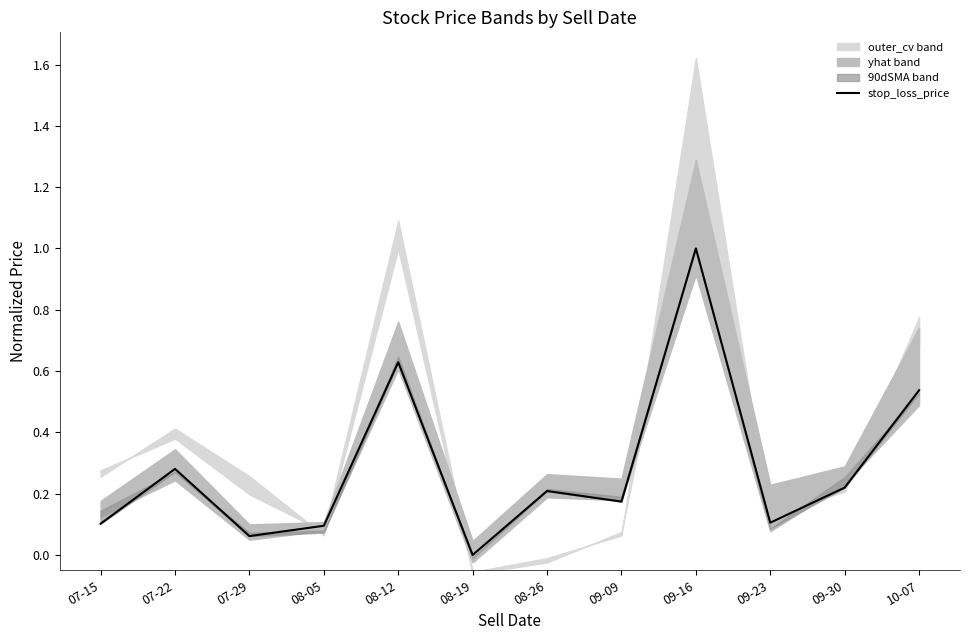

Is it true that the value at 09-16 is 0.7?

False